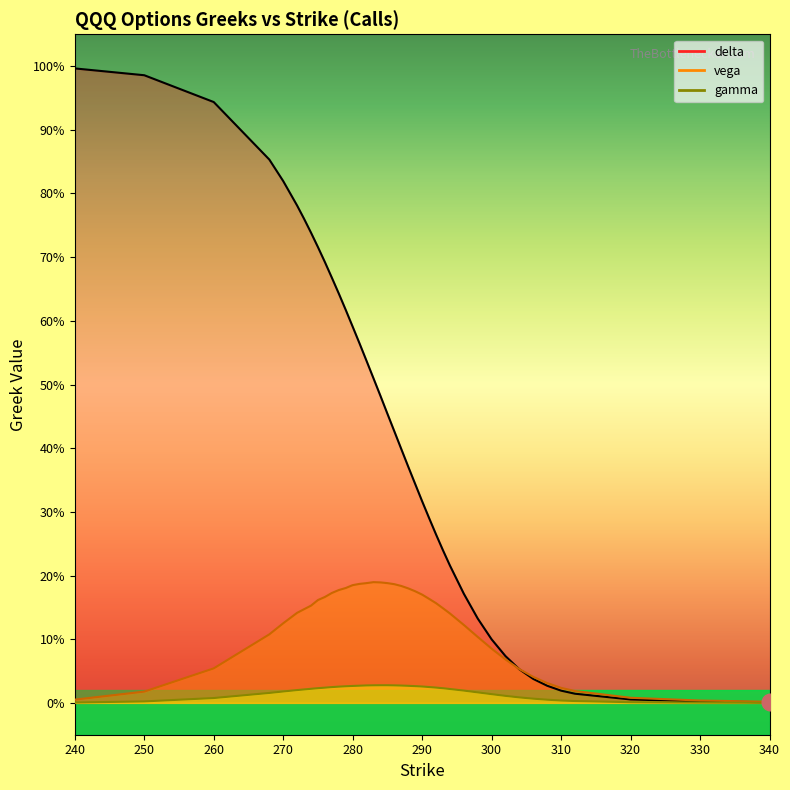

What are all the series names shown in the legend?

delta, gamma, vega